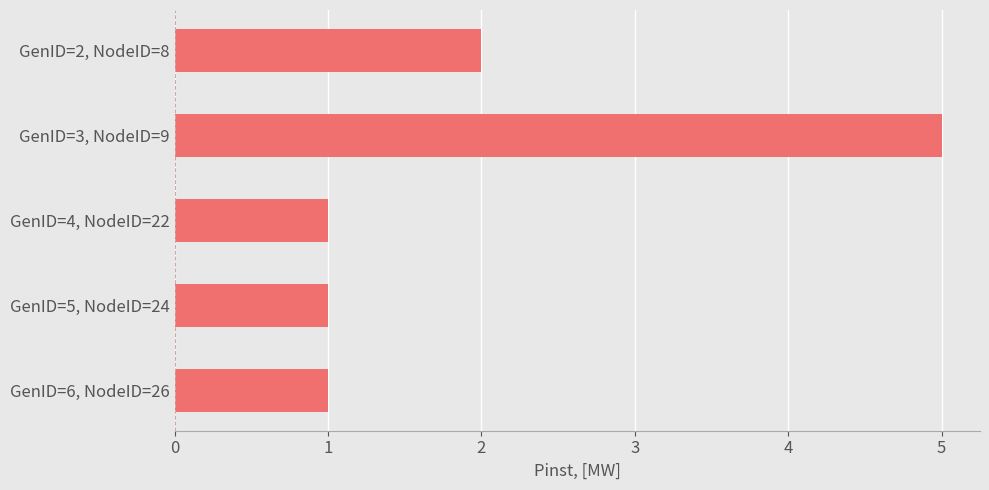

What is the greatest value displayed?

5